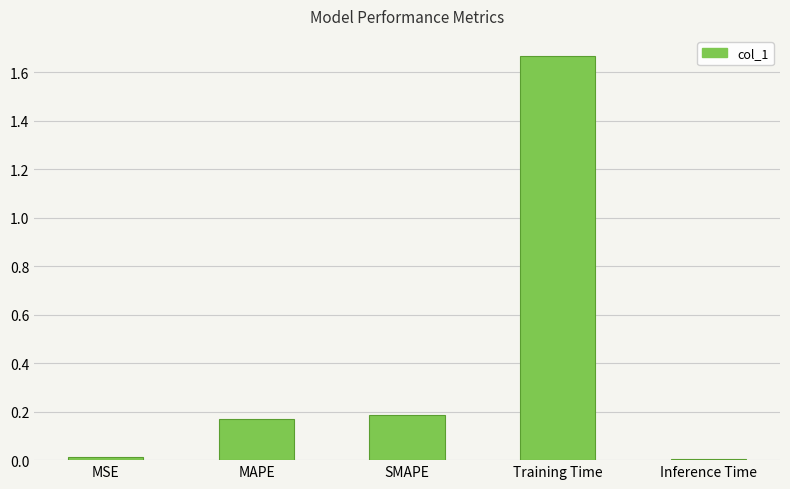

Which label corresponds to the largest value in the chart?

Training Time